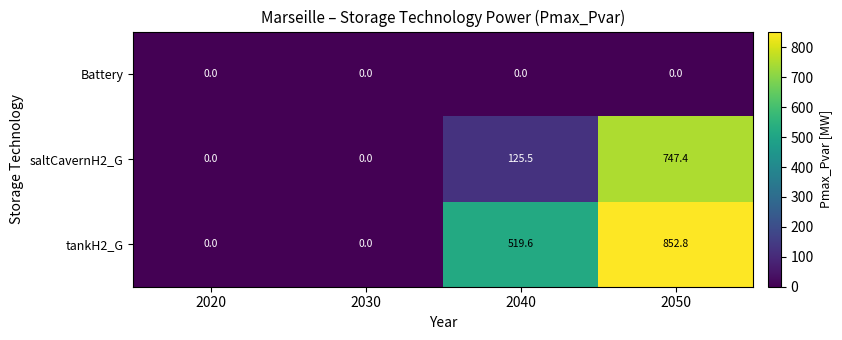

What is the greatest value displayed?

852.8